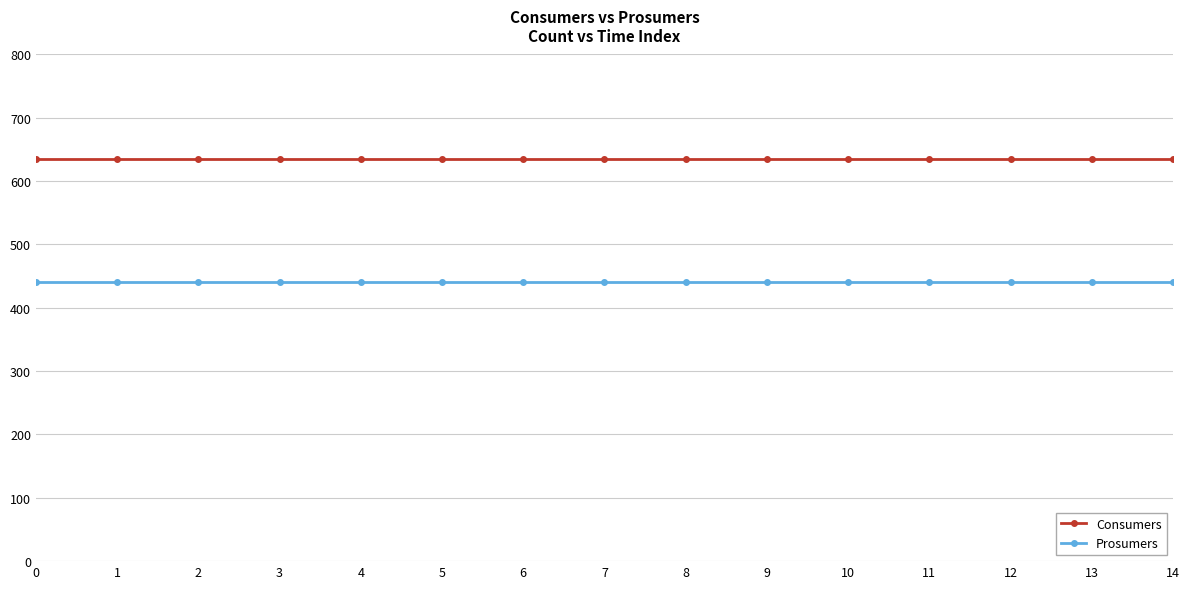

What is the sum of all Prosumers values?

6600